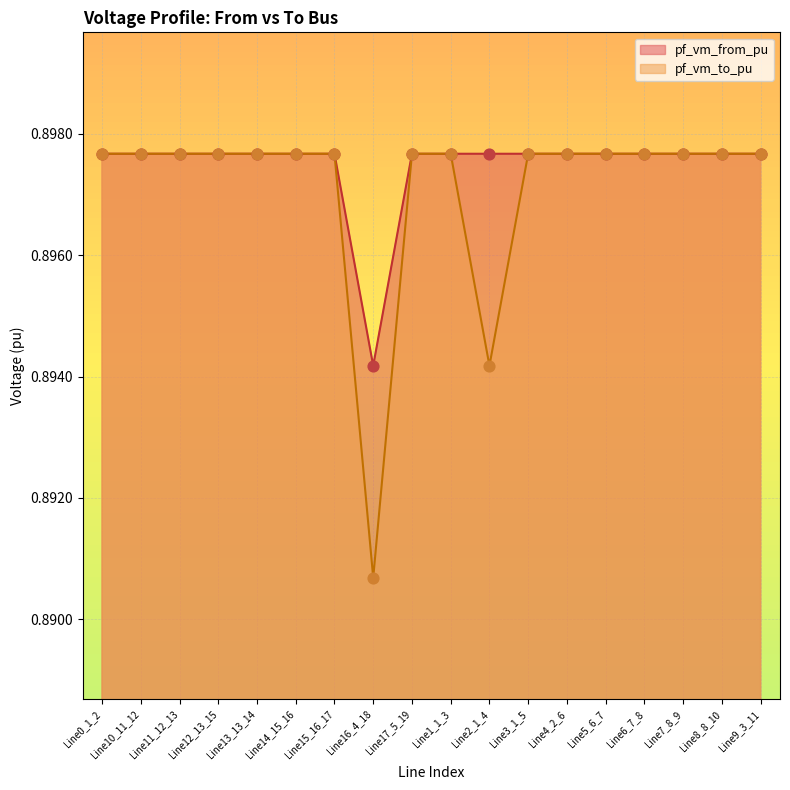

What is the total value across all series at Line17_5_19?

1.8